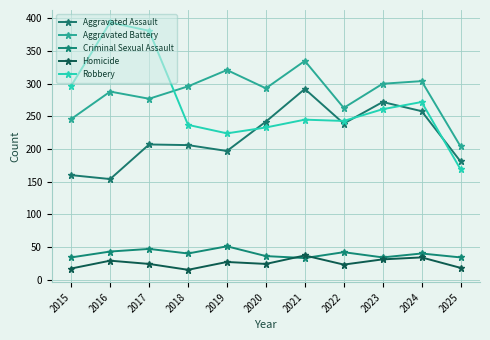

Rank the categories by Aggravated Assault value from highest to lowest.

2021, 2023, 2024, 2020, 2022, 2017, 2018, 2019, 2025, 2015, 2016